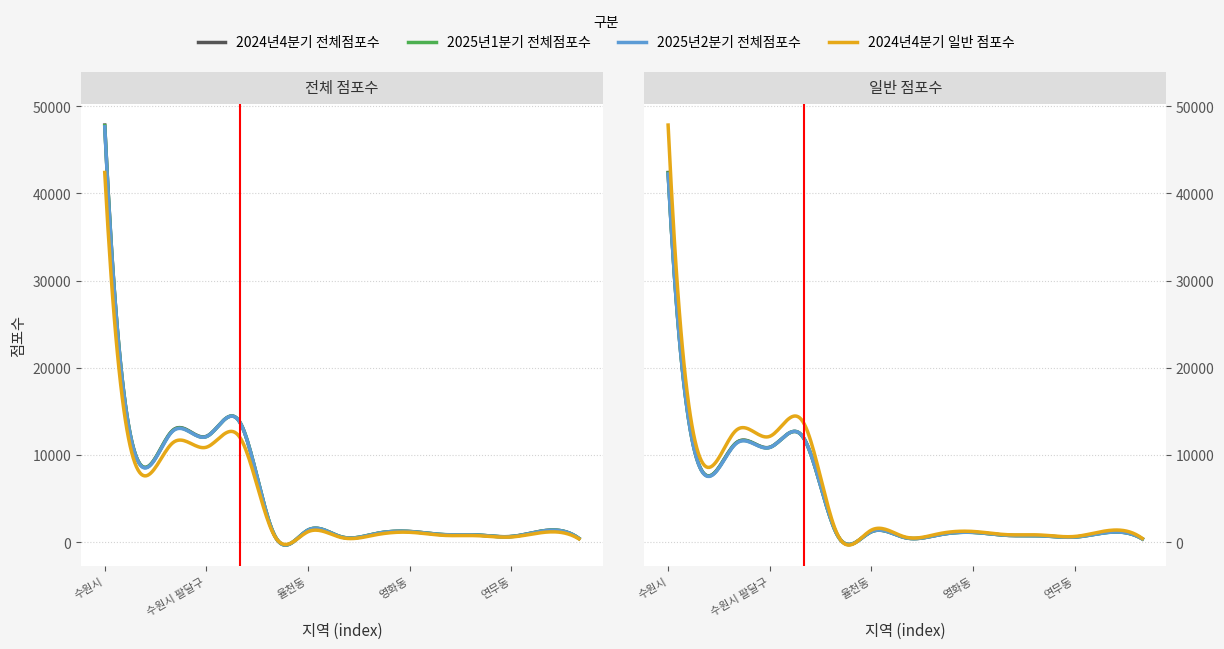

True or false: 2025년2분기 전체점포수 has a value of 1809 at 정자3동.

False